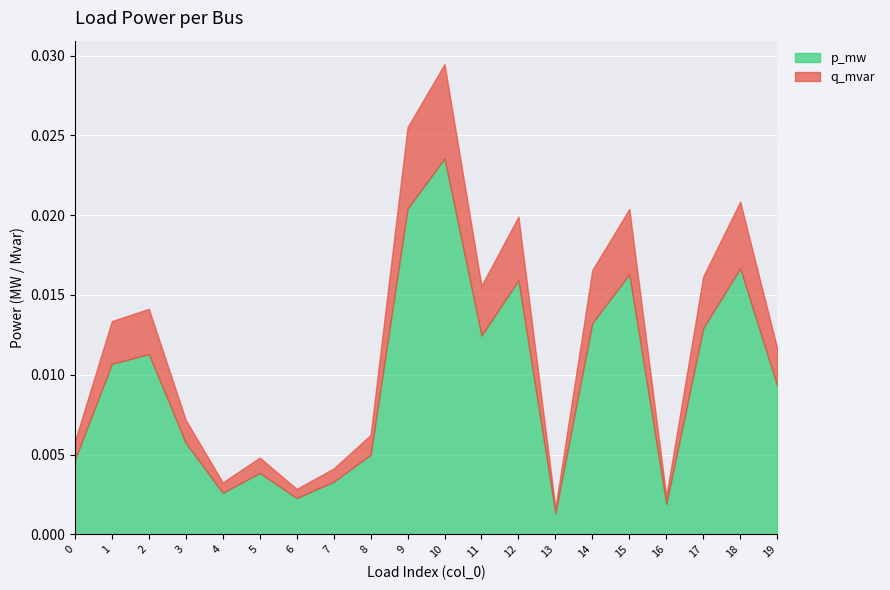

Where is the first local minimum for q_mvar?

4